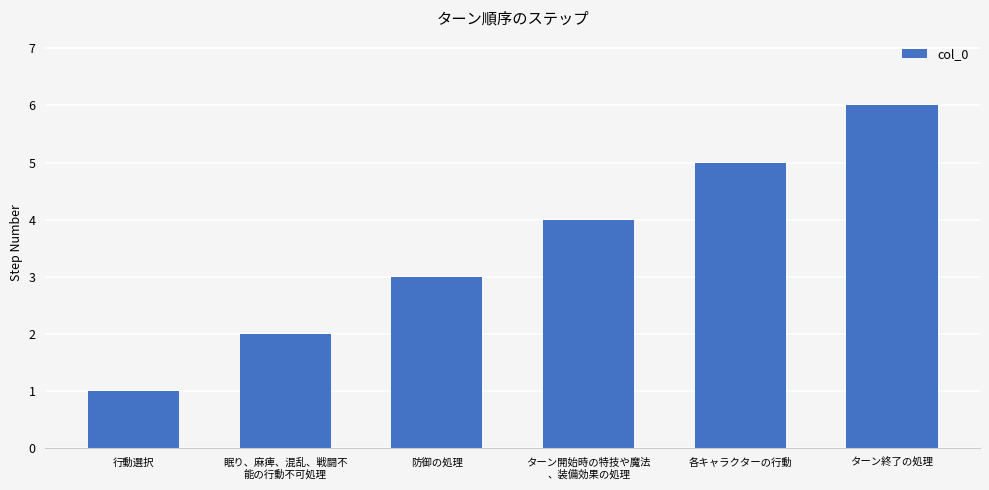

What is the change in value from 行動選択 to 眠り、麻痺、混乱、戦闘不
能の行動不可処理?

+1